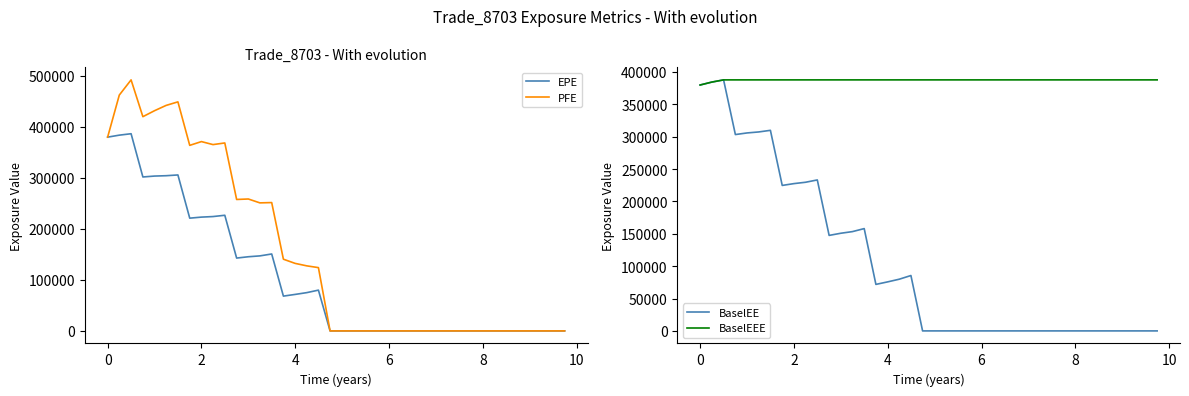

The value of PFE at 6 is -303451.5. True or false?

False